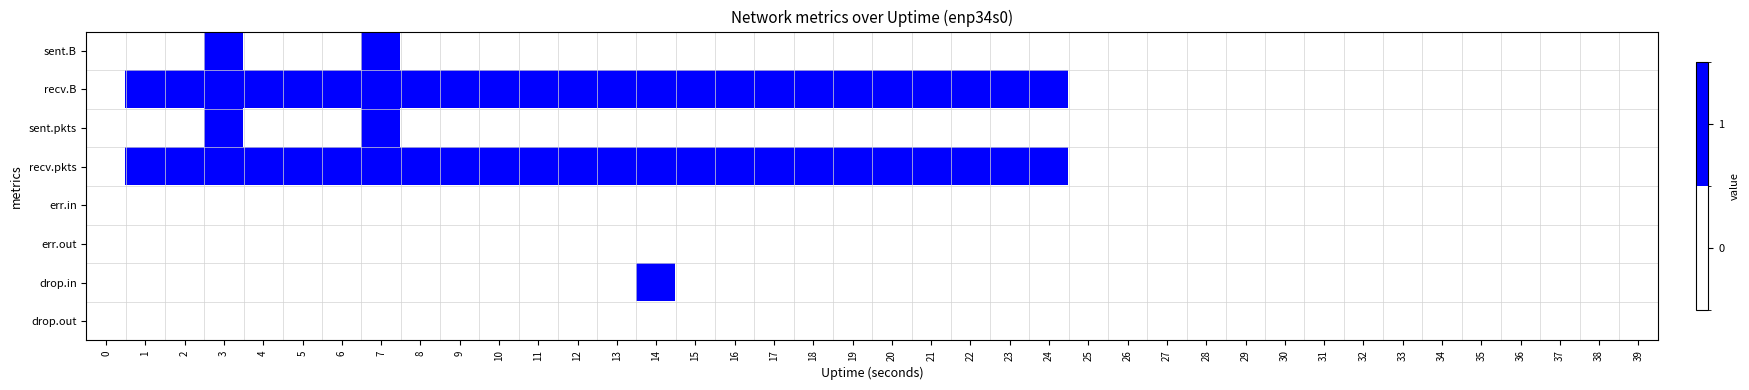

At which category is the sum across all series the highest?

3